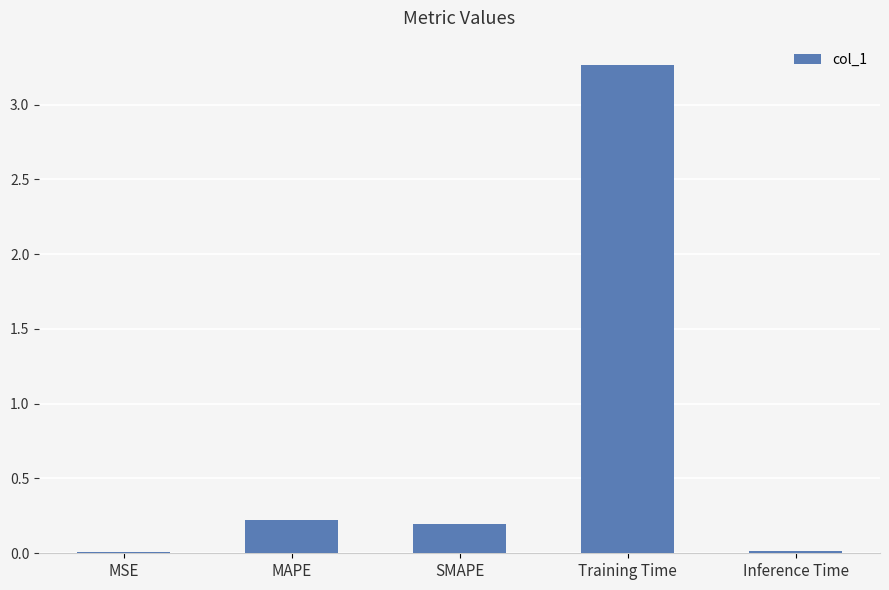

What is the sum of all values?

3.7